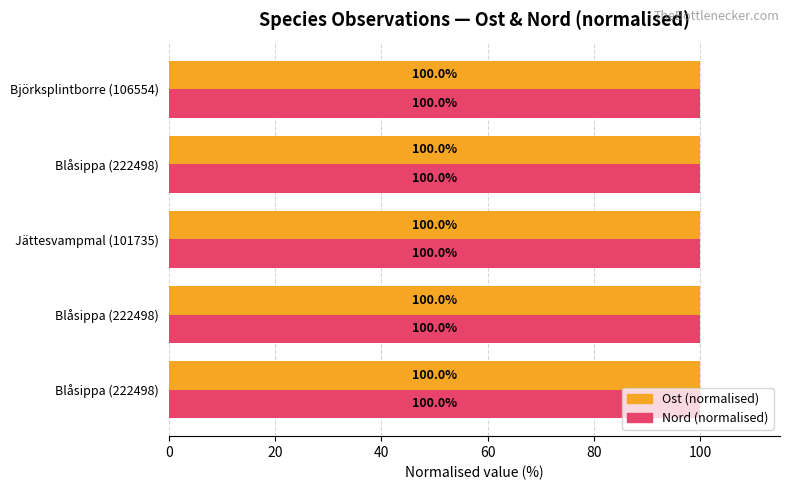

What are all the series names shown in the legend?

Ost (normalised), Nord (normalised)